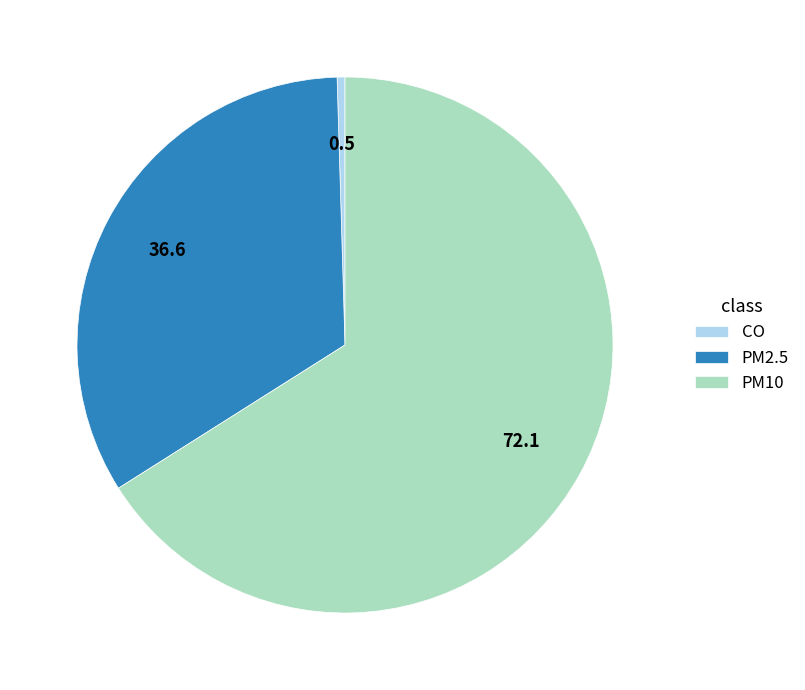

Which slice is the largest?

PM10